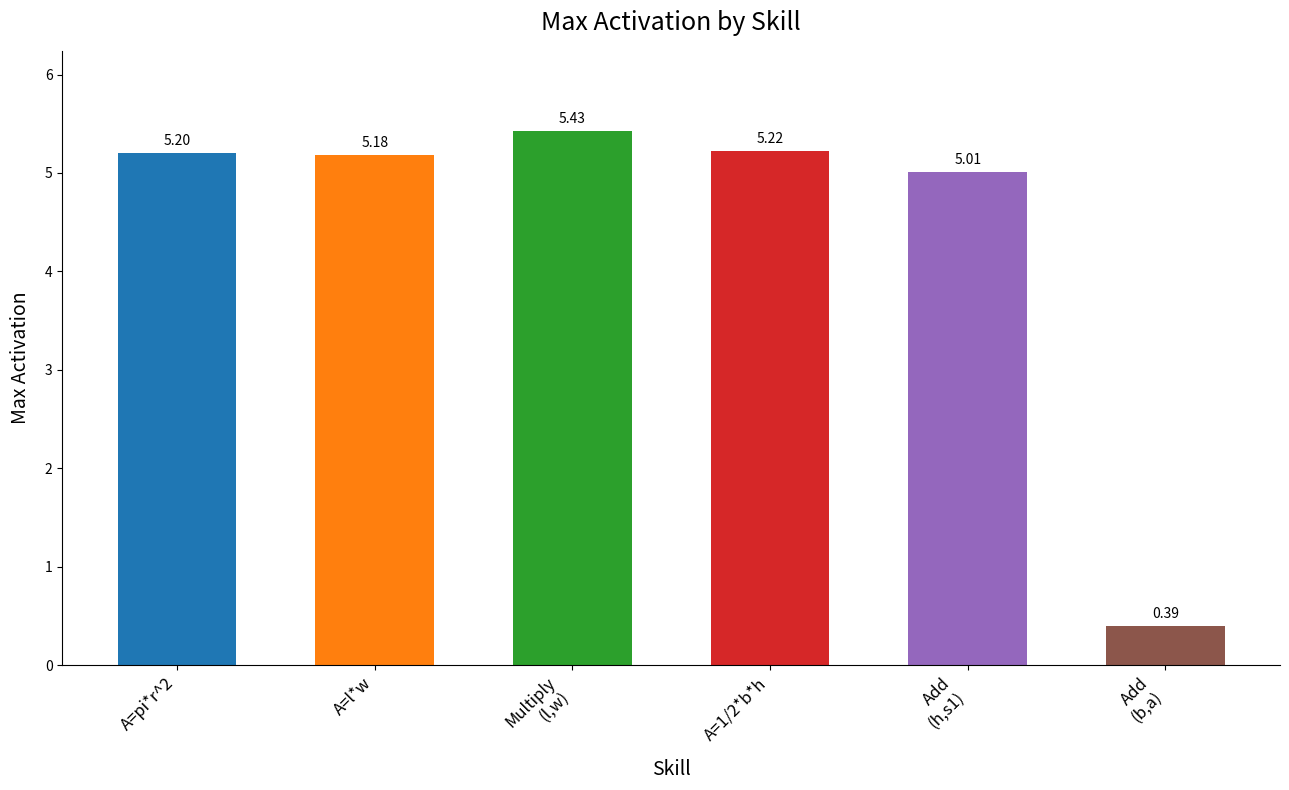

Rank the categories by value from highest to lowest.

Multiply
(l,w), A=1/2*b*h, A=pi*r^2, A=l*w, Add
(h,s1), Add
(b,a)